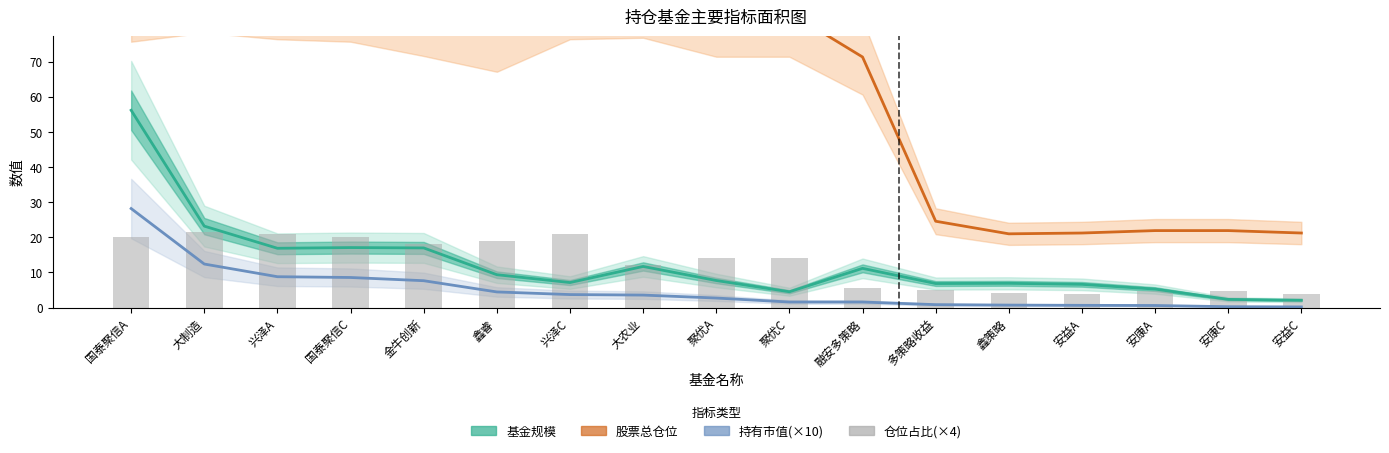

What is the minimum value shown in the chart?

0.2